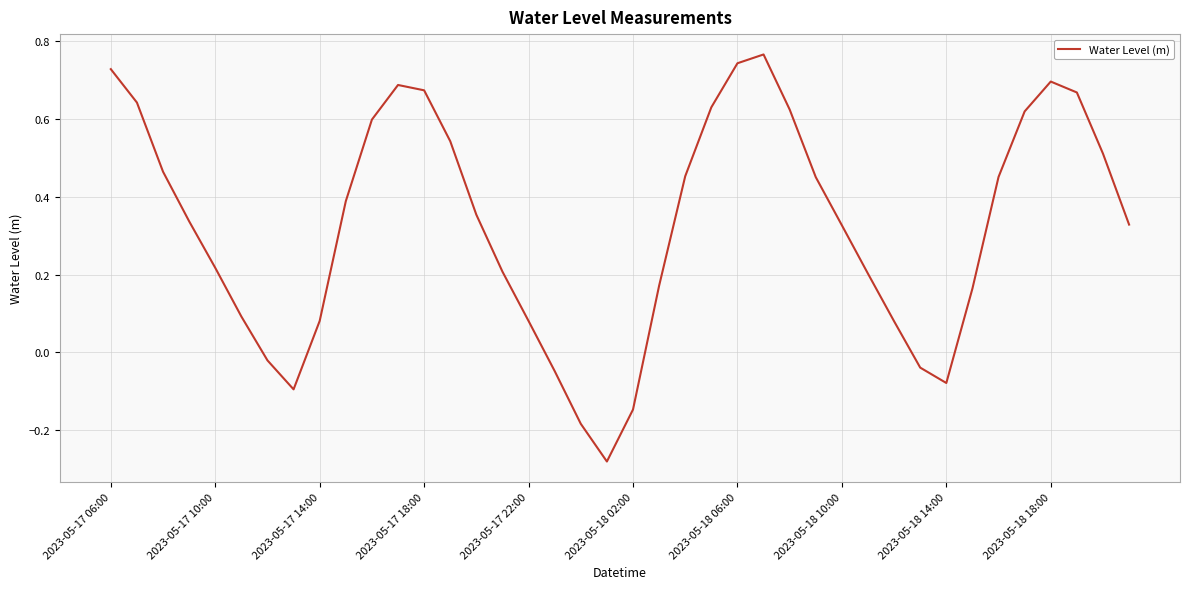

What is the difference between the maximum and minimum values?

1.0